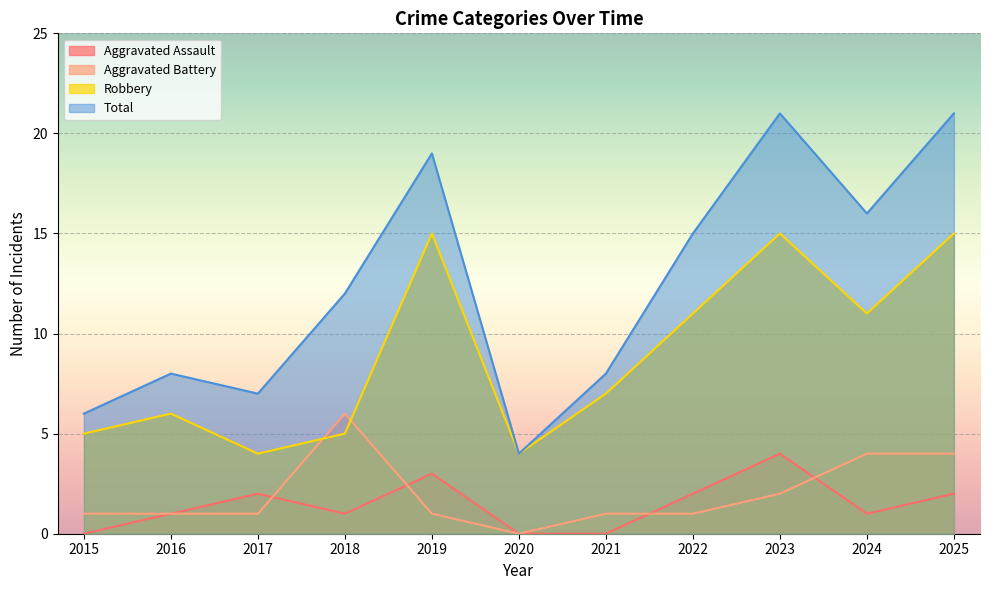

What is the total value across all series at 2022?

29